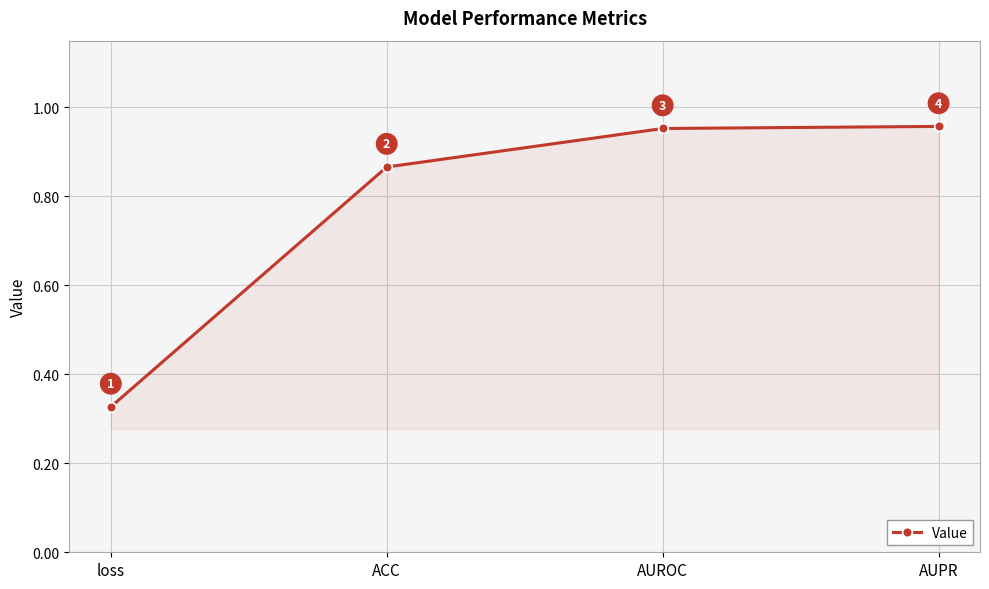

True or false: the data shows 1.4 at ACC.

False